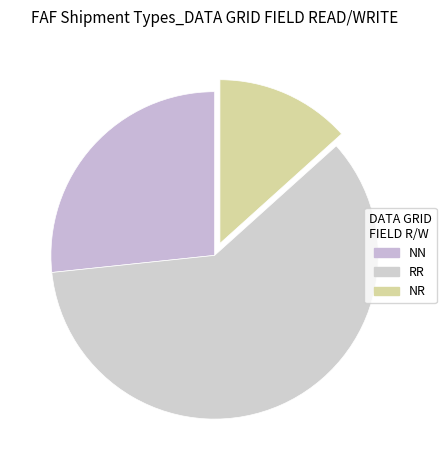

Is it true that RR is 60% of the pie?

True